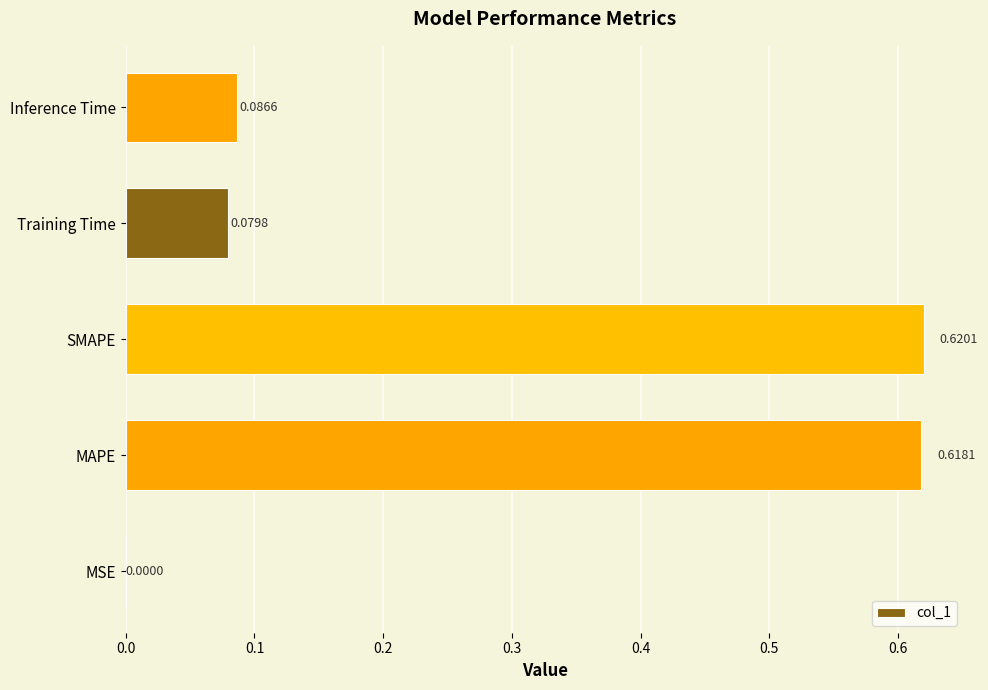

Where is the data nearest to the value 0?

MSE